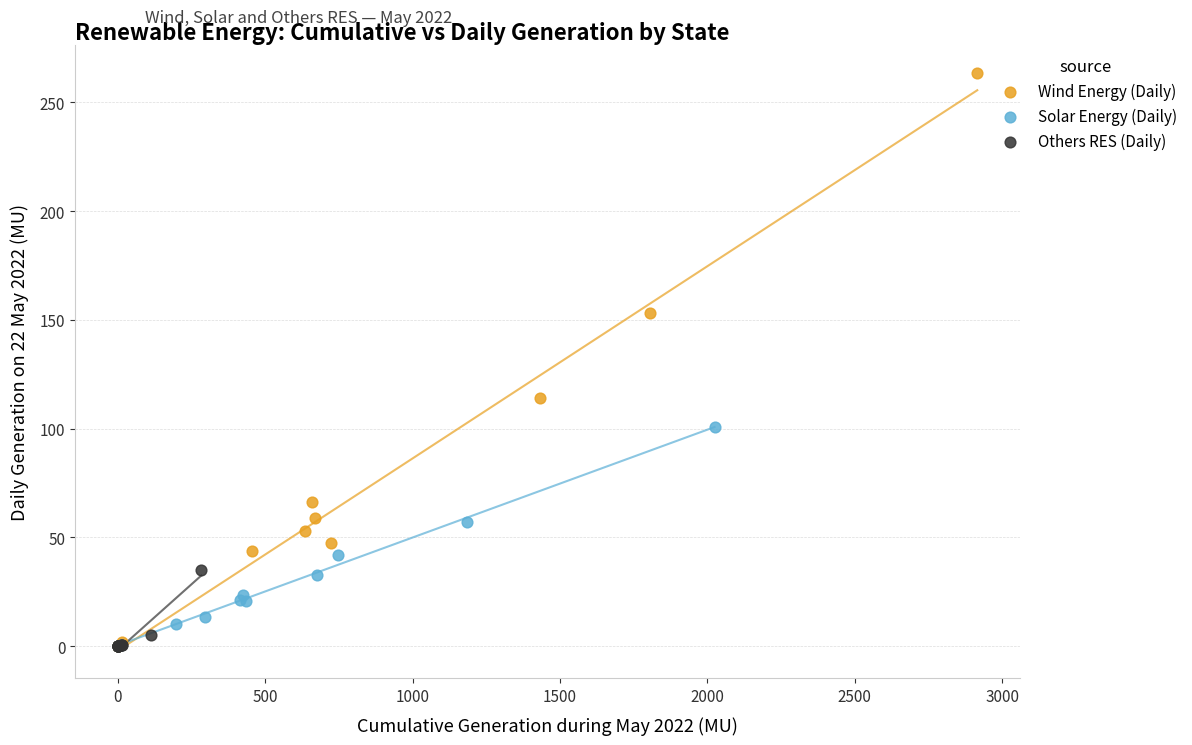

What are all the series names shown in the legend?

Wind Energy (Daily), Solar Energy (Daily), Others RES (Daily)